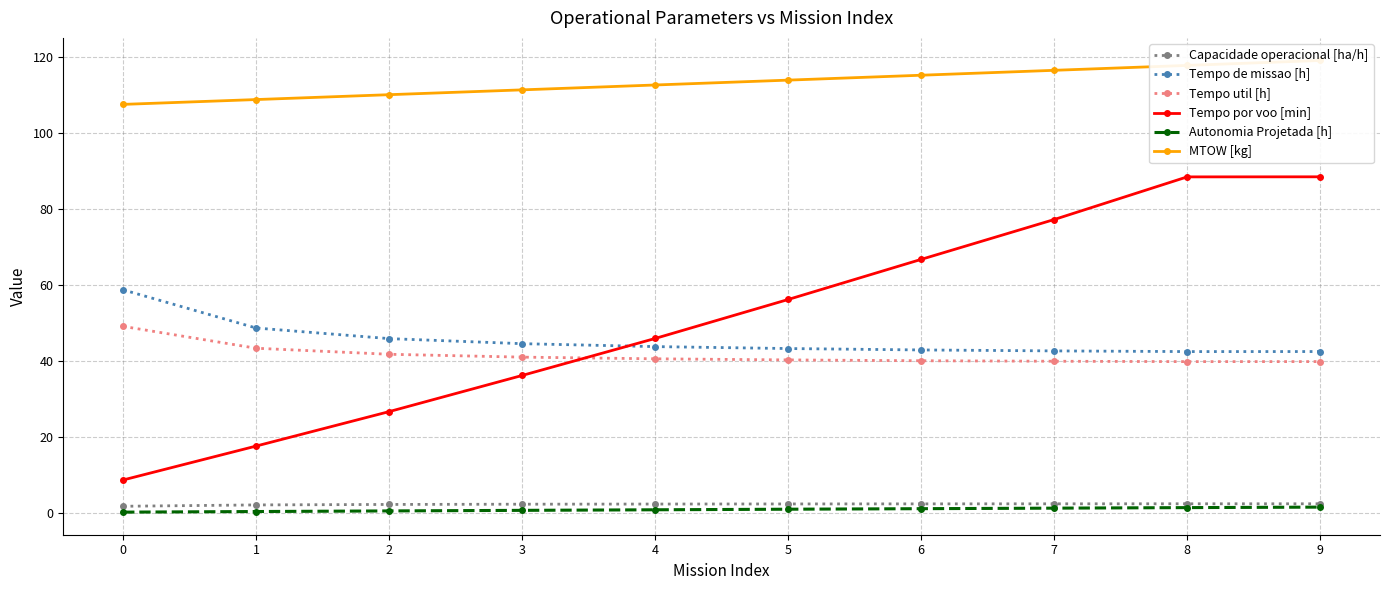

True or false: MTOW [kg] has a value of 113.8 at 5.

True